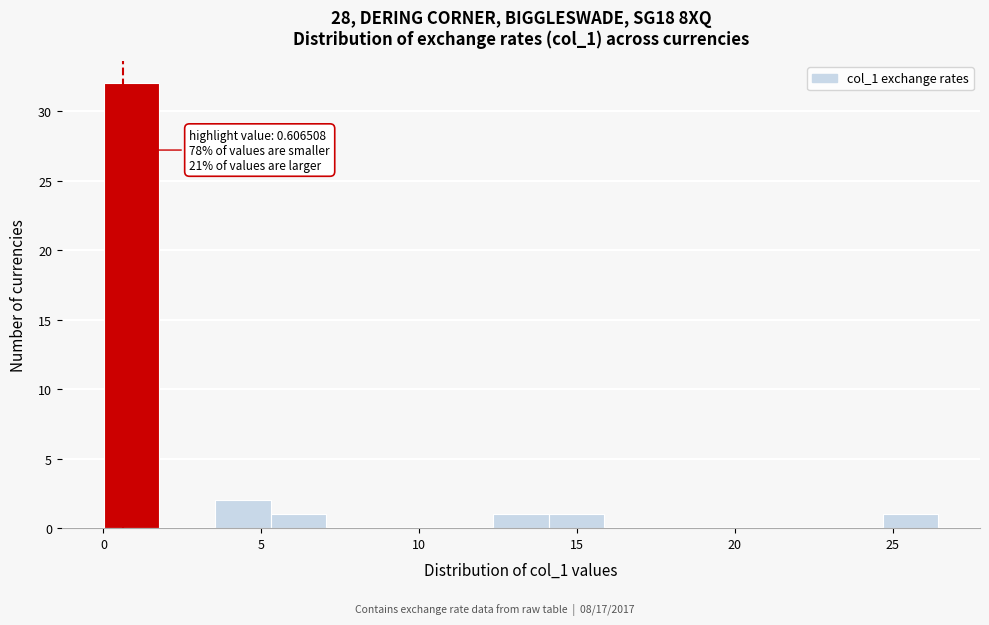

Read against the x-axis, roughly where is the centre of the tallest bar?

1.0